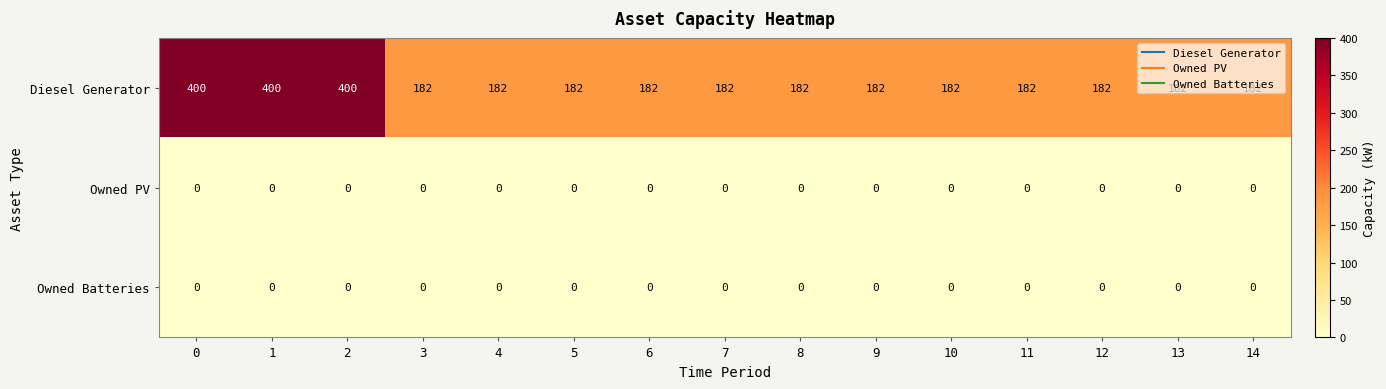

What is the total value across all series at 2?

400